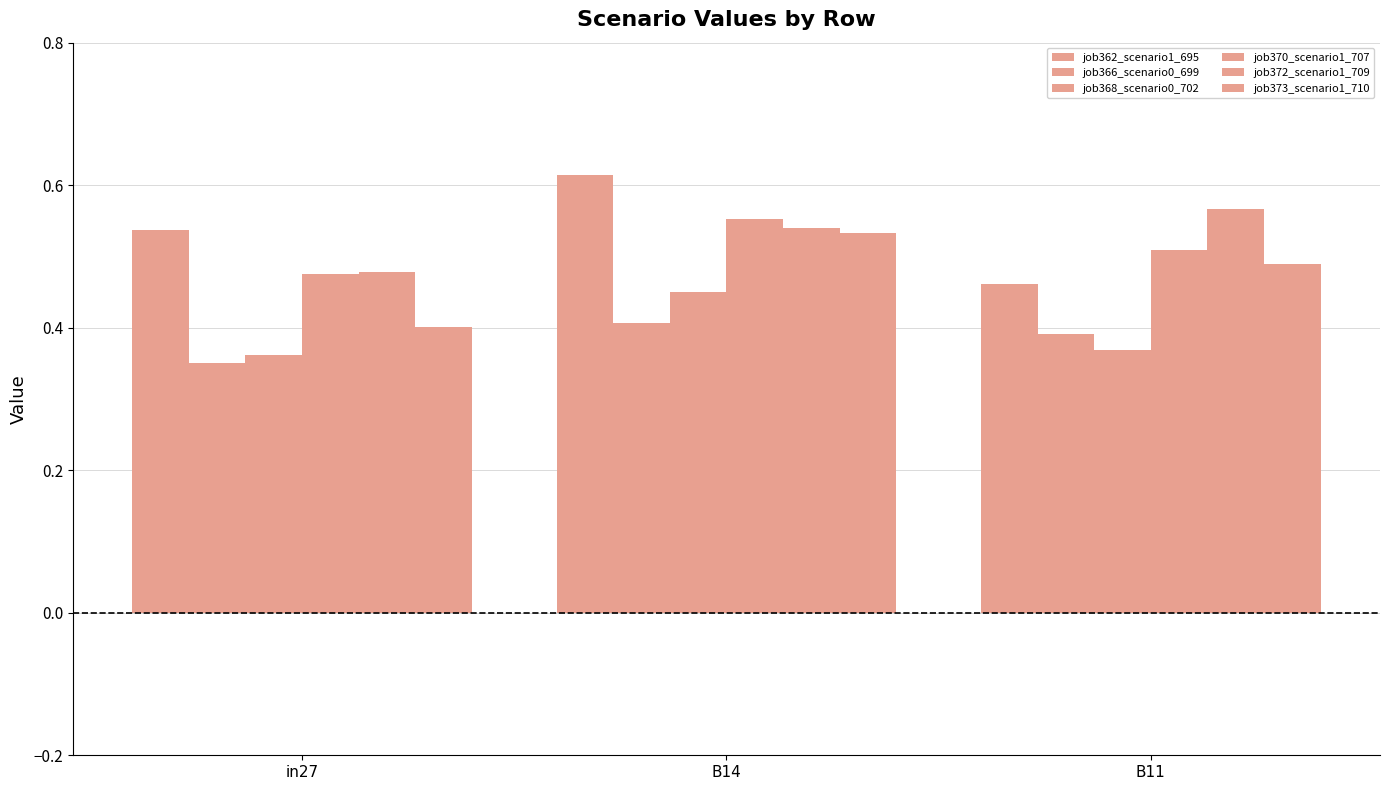

Reading left to right, list all the values displayed in this chart.

job362_scenario1_695: in27=0.5	B14=0.6	B11=0.5
job366_scenario0_699: in27=0.4	B14=0.4	B11=0.4
job368_scenario0_702: in27=0.4	B14=0.4	B11=0.4
job370_scenario1_707: in27=0.5	B14=0.6	B11=0.5
job372_scenario1_709: in27=0.5	B14=0.5	B11=0.6
job373_scenario1_710: in27=0.4	B14=0.5	B11=0.5